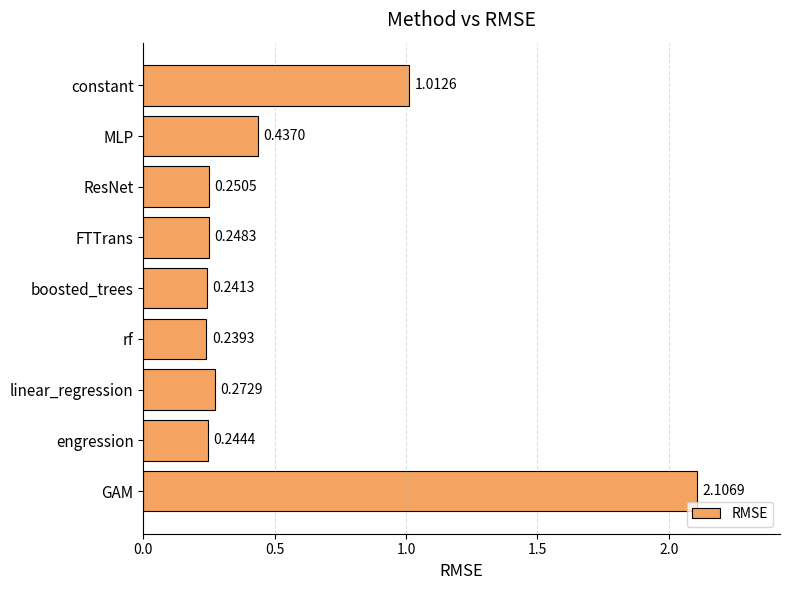

List the labels in order of value, smallest first.

rf, boosted_trees, engression, FTTrans, ResNet, linear_regression, MLP, constant, GAM